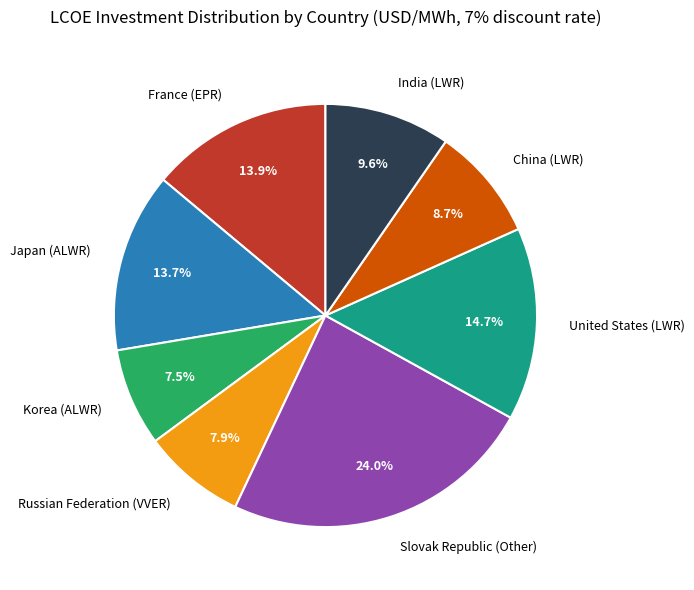

Is it true that Russian Federation (VVER) is 18% of the pie?

False